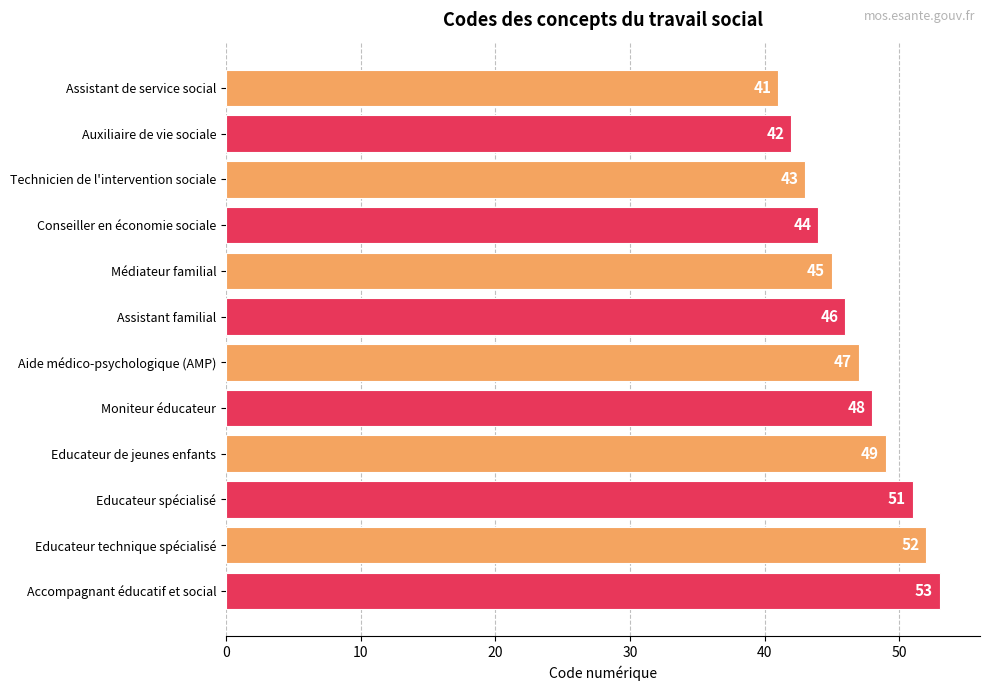

Reading bottom to top, transcribe all the data shown in this chart.

53	52	51	49	48	47	46	45	44	43	42	41